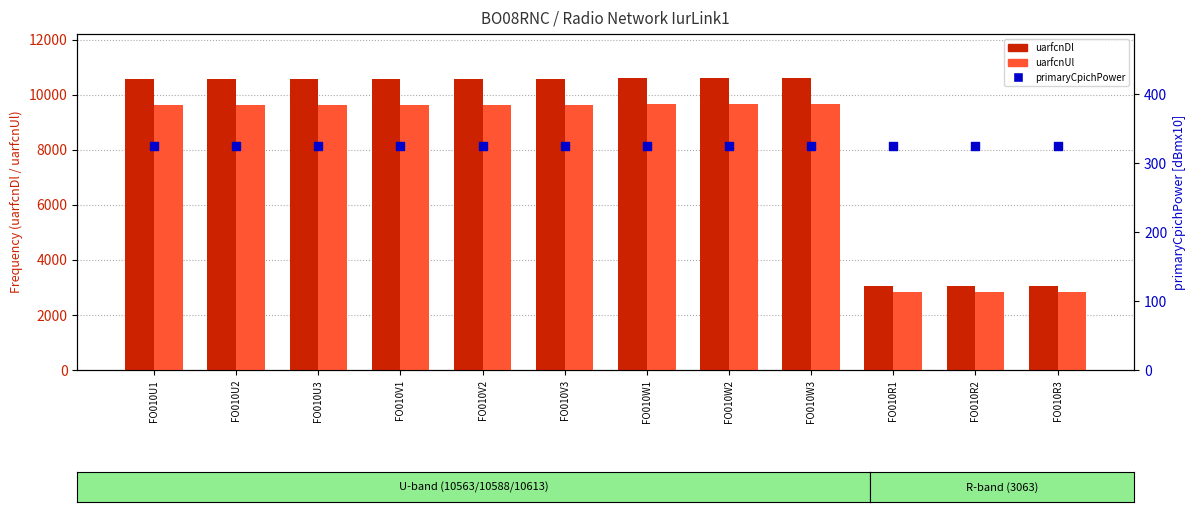

At which category is the sum across all series the highest?

FO010W1